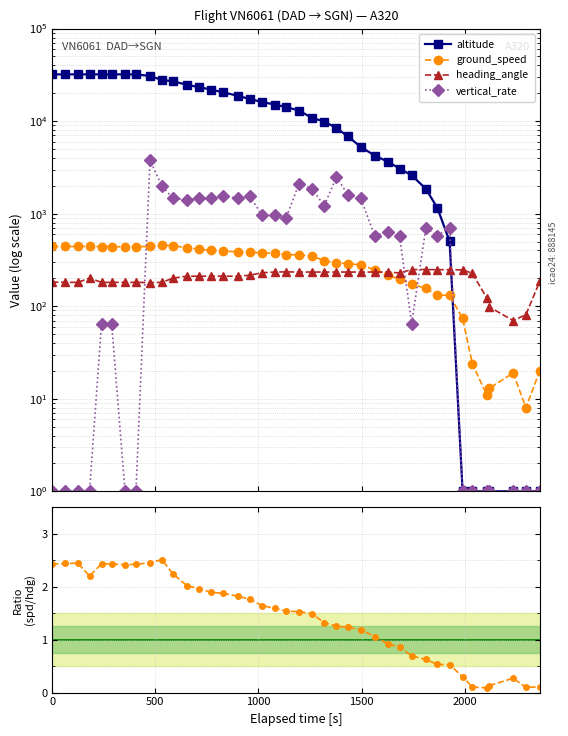

The heading_angle series shows 293.7 at 10. True or false?

False